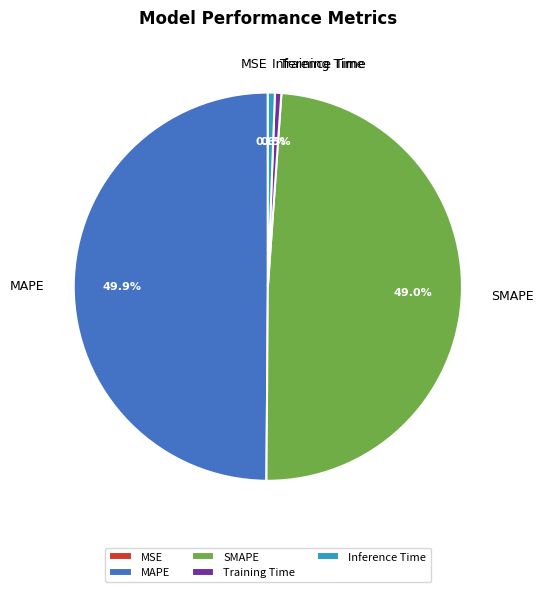

Between MAPE and Inference Time, which is larger?

MAPE